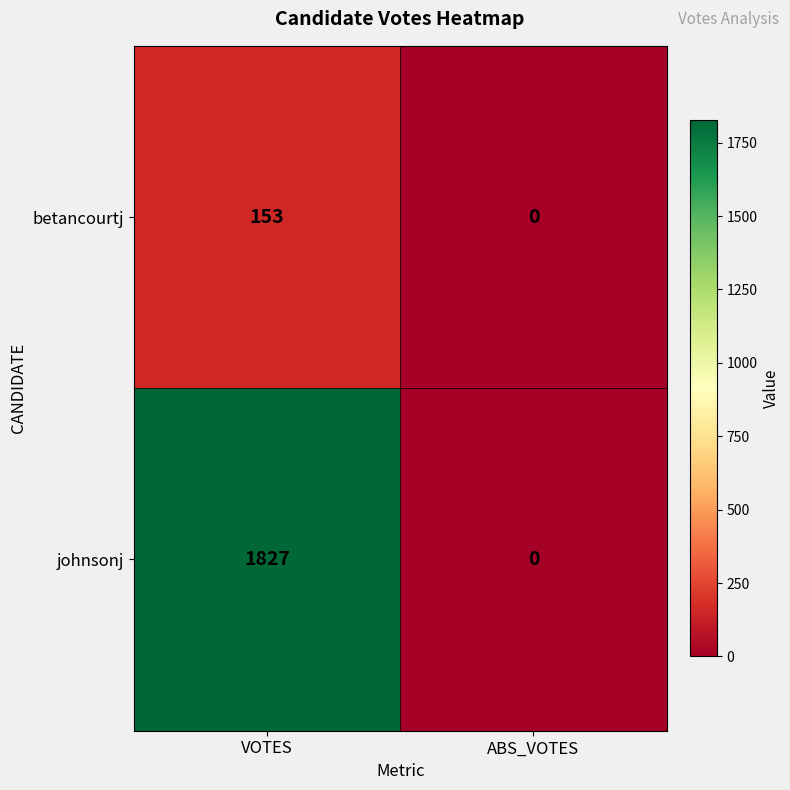

At how many categories does at least one series exceed 3?

1